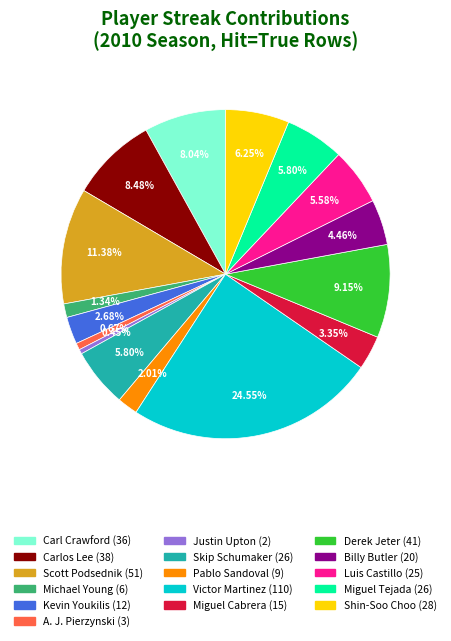

Is there a majority slice in this chart?

No